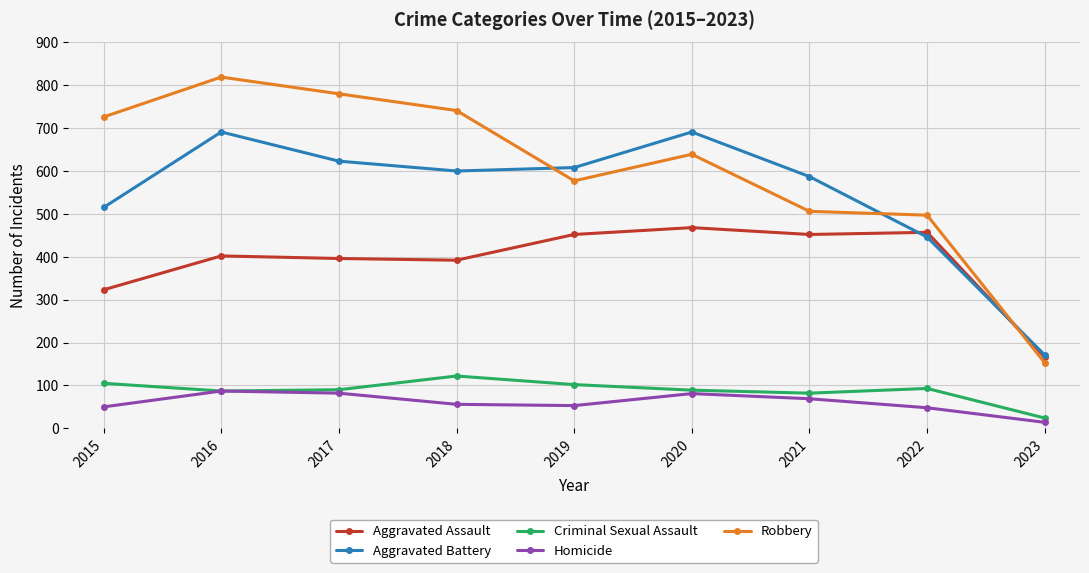

What value does the Aggravated Battery series have at 2018?

600